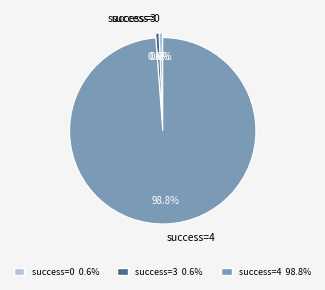

What percentage do success=4 and success=0 together represent?

99.4%